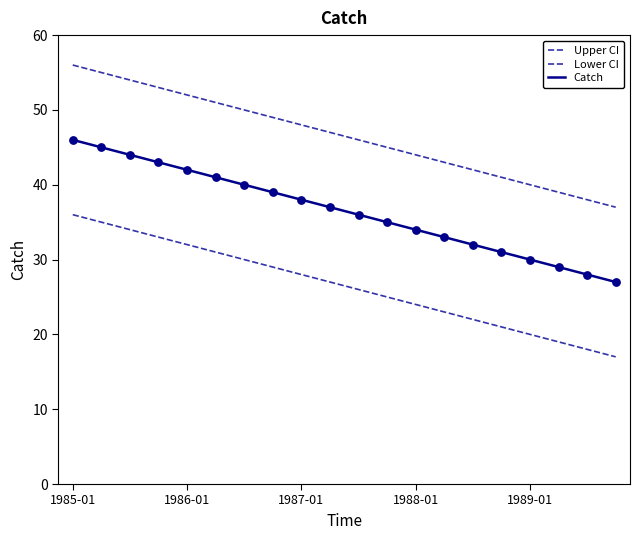

Is this an area chart (filled region under the line)?

No